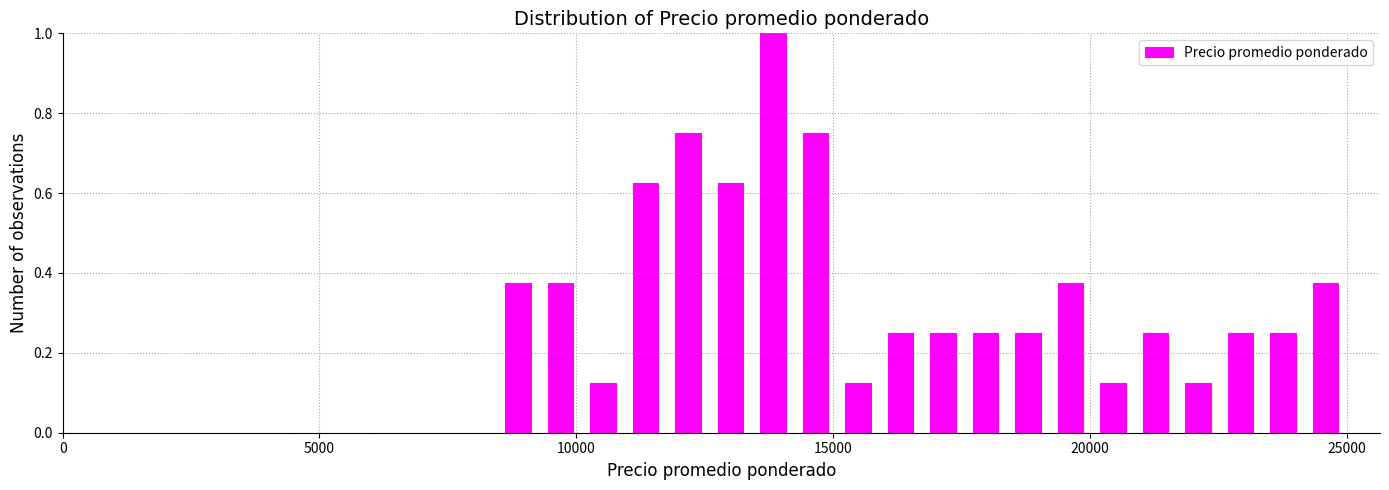

Read against the x-axis, roughly where is the centre of the tallest bar?

14000